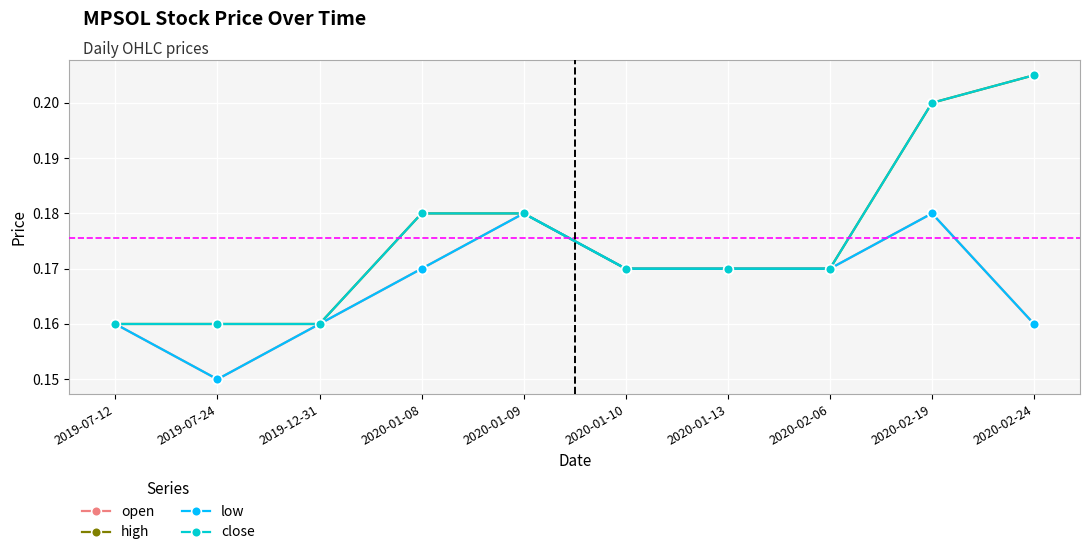

At which label is open closest to 0?

2019-07-24